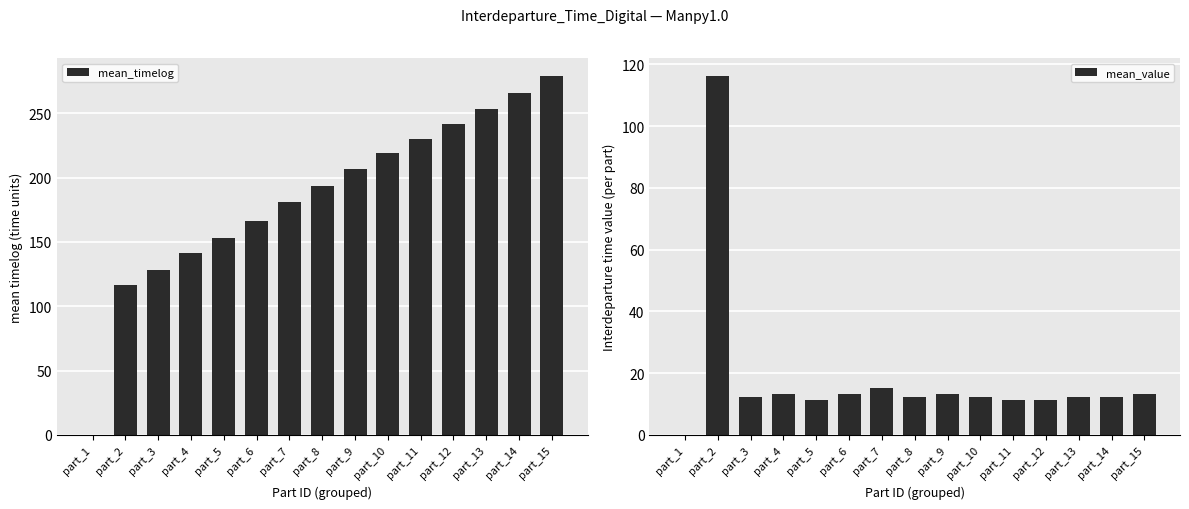

What is the sum of the mean_timelog values at part_7 and part_8?

374.9